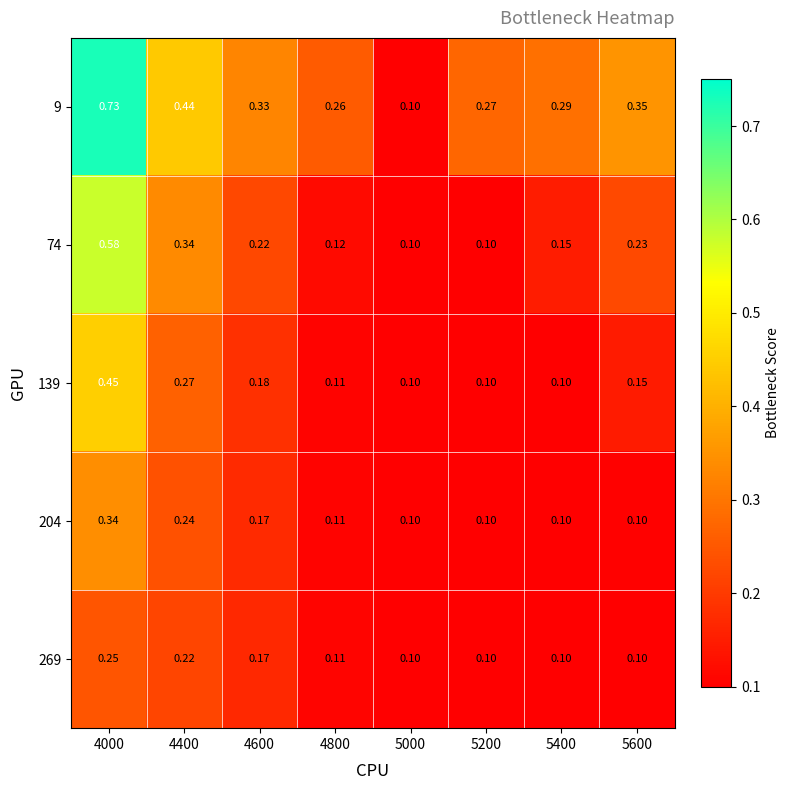

Rank the series at 4000 from lowest to highest value.

269, 204, 139, 74, 9